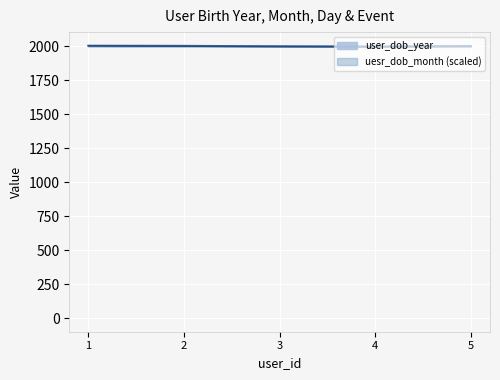

How many lines are shown in the chart?

2